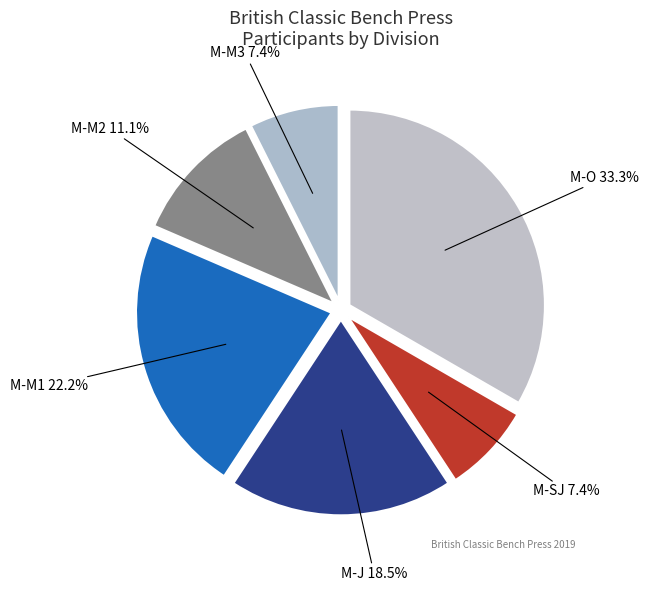

Which has a higher value, M-M1 or M-M3?

M-M1